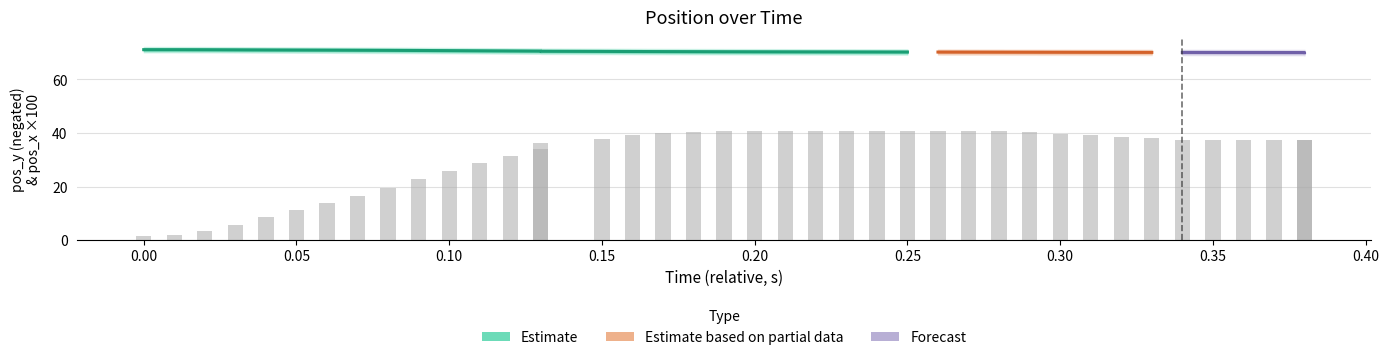

What is the label of the 16th bar from the left?

0.15